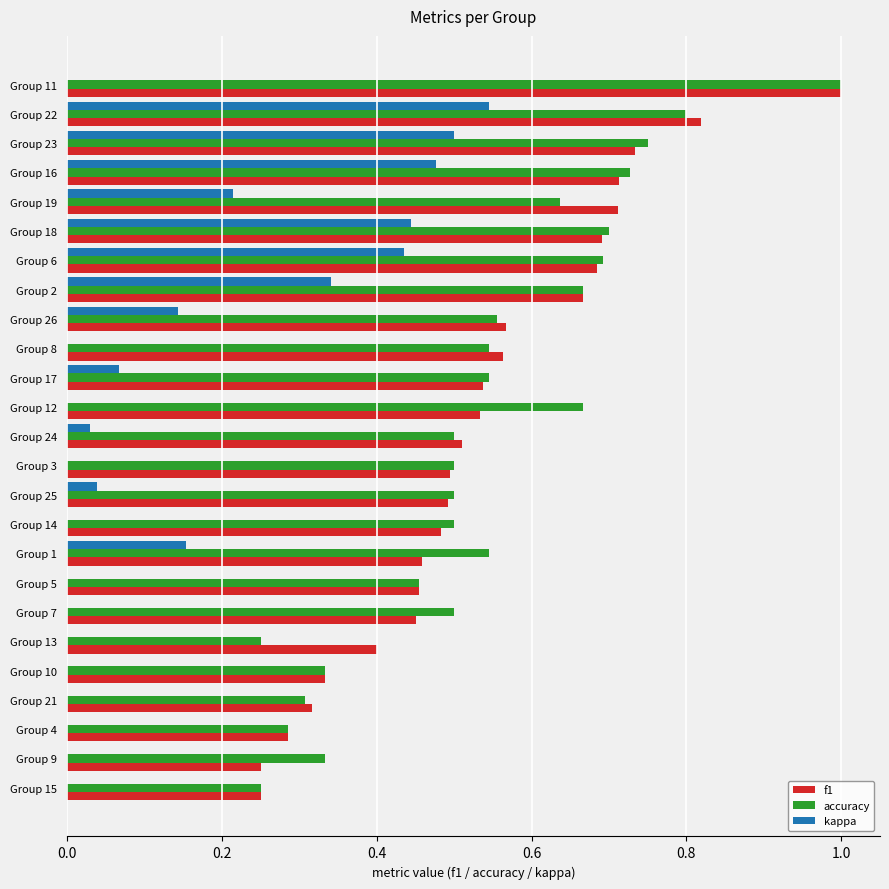

What is the sum of the accuracy values at Group 11 and Group 1?

1.5